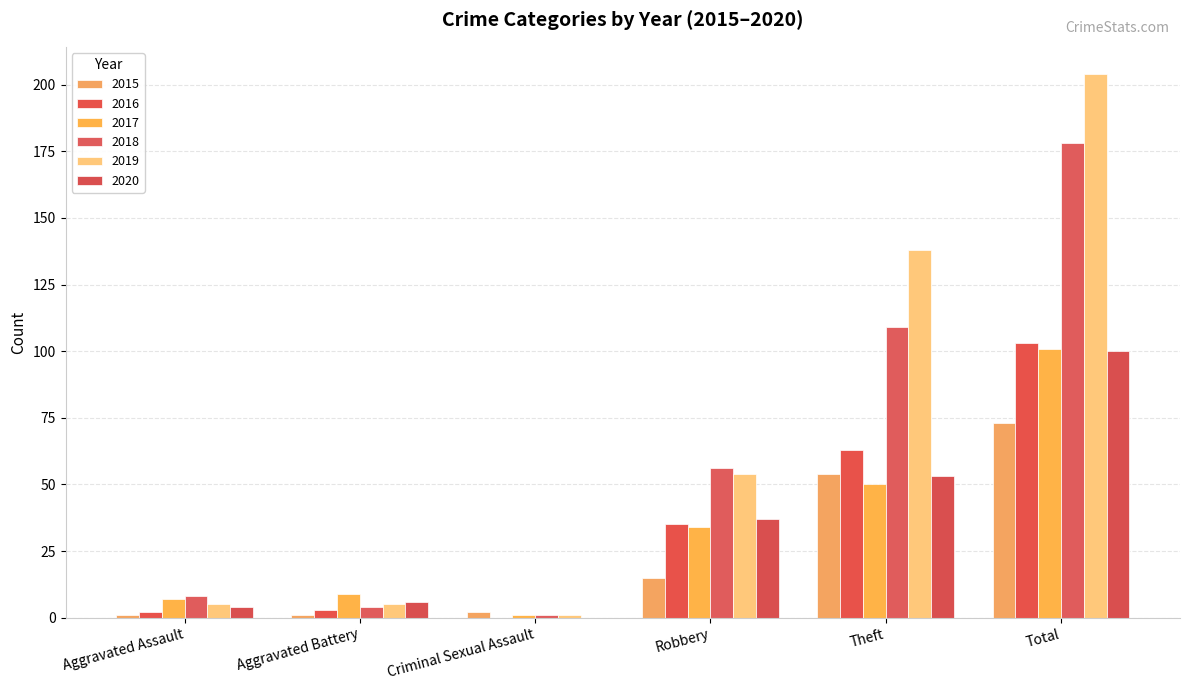

At which label is 2017 closest to 51?

Theft